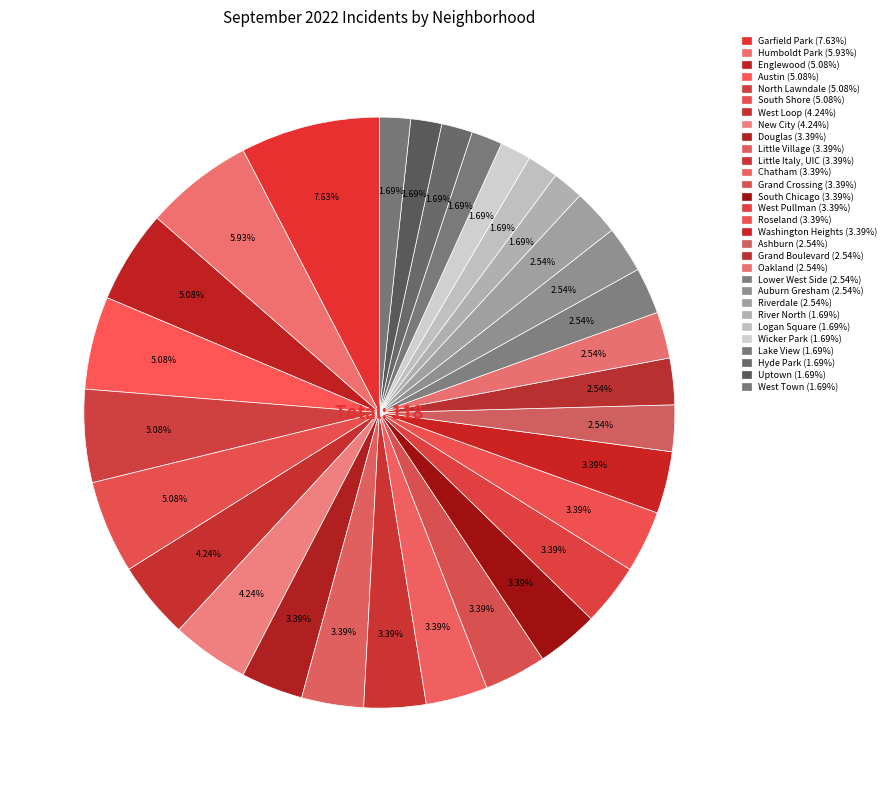

What is the change in value from Englewood to West Pullman?

-2